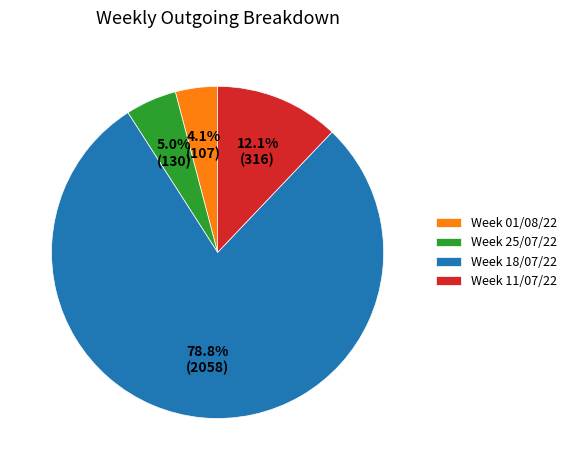

To the nearest percent, what is the average slice percentage?

25%